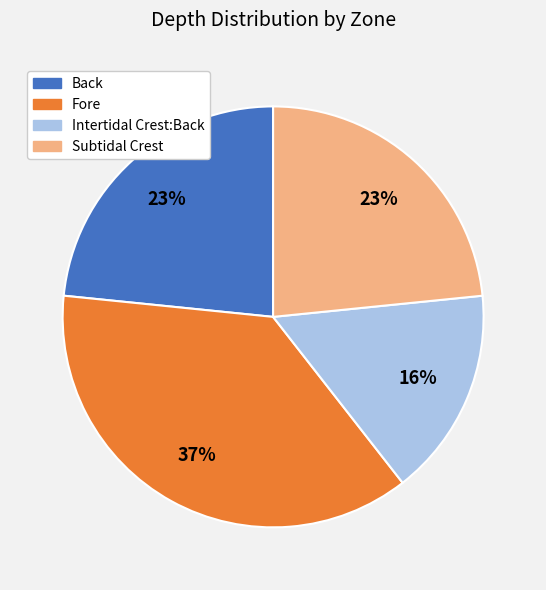

What is the smallest slice in the pie chart?

Intertidal Crest:Back